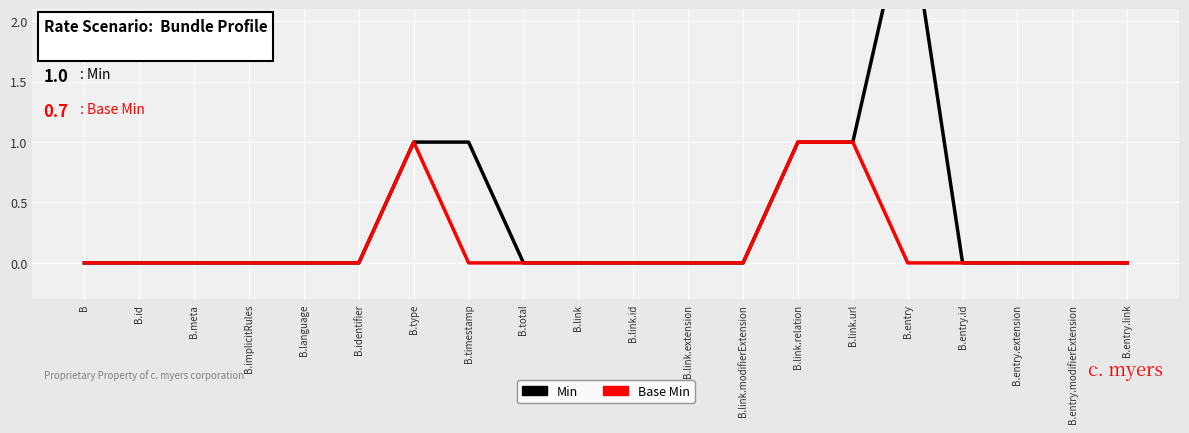

Does the chart display data point markers on the line(s)?

No